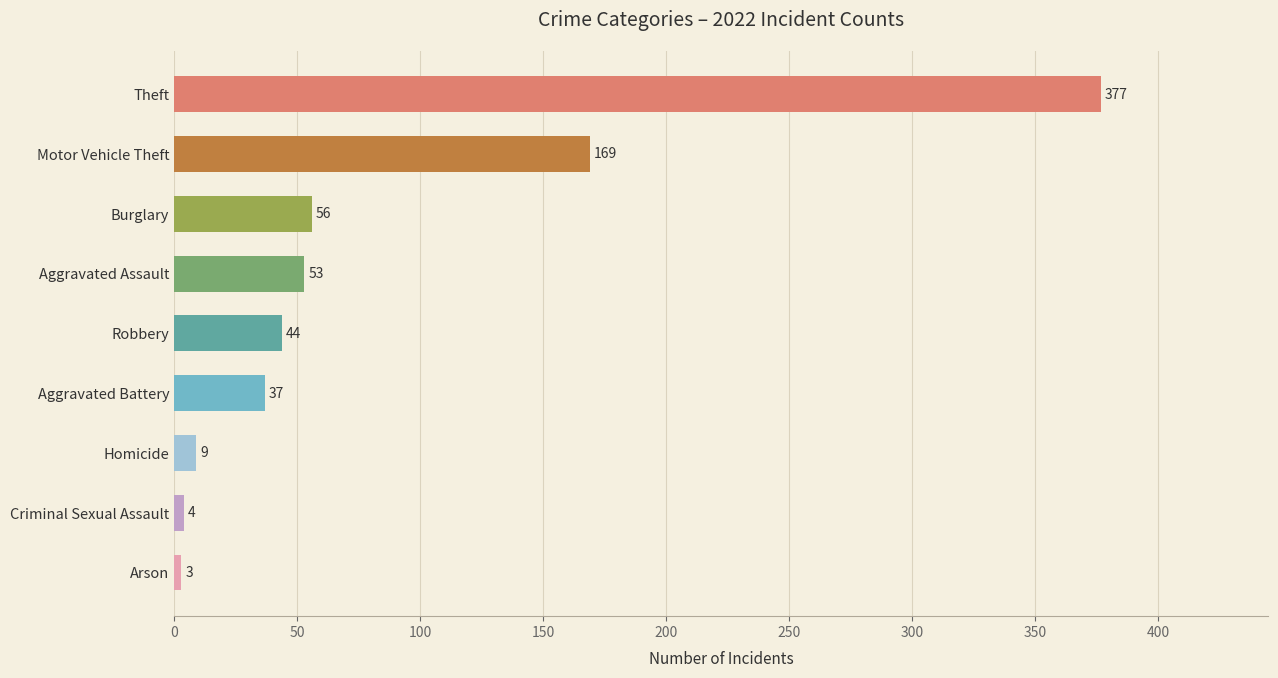

Which has a higher value, Aggravated Assault or Arson?

Aggravated Assault